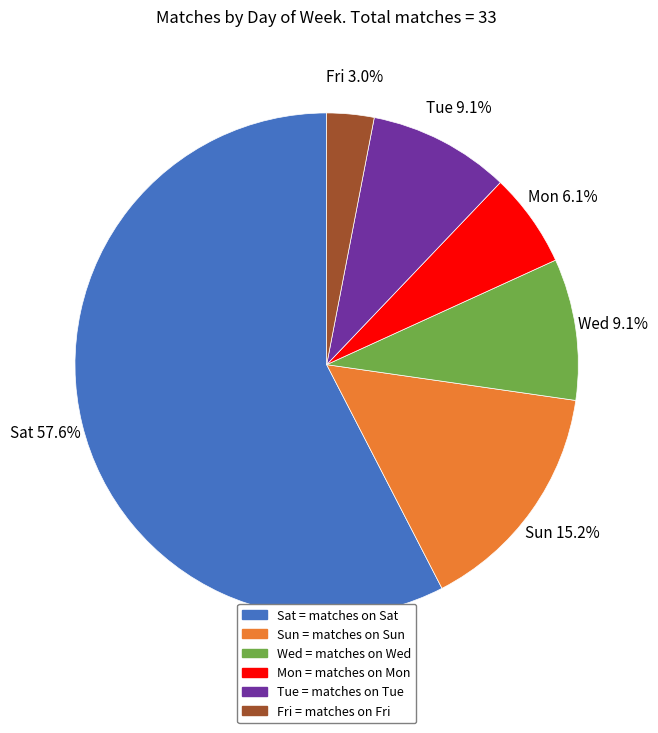

Does any single category account for the majority?

Yes